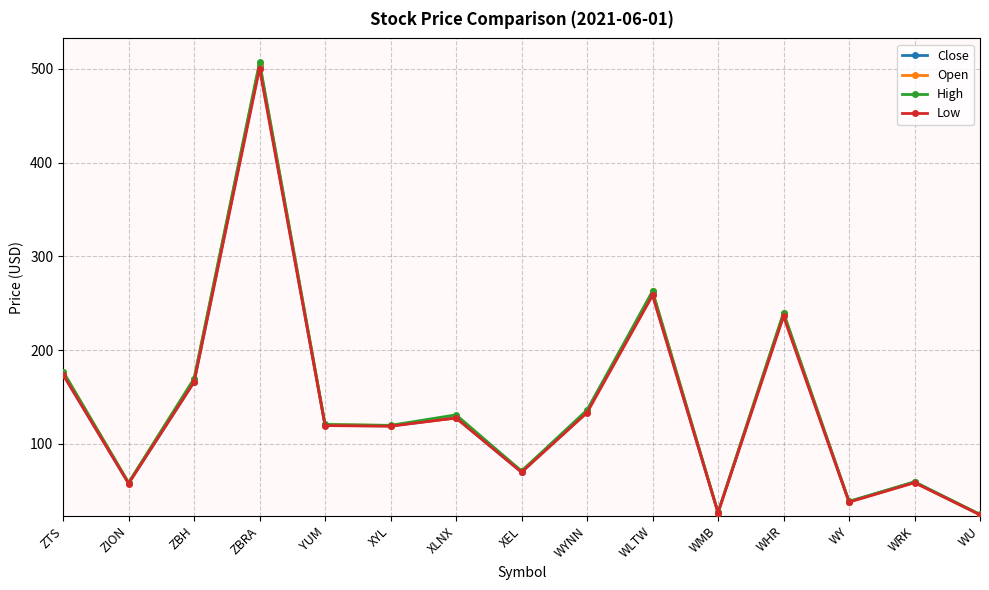

Which series changed the most between XYL and WMB?

Open